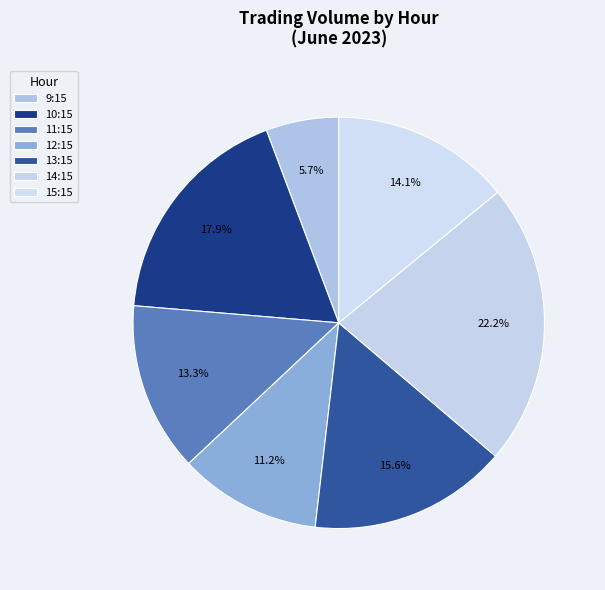

How many segments does this pie chart have?

7